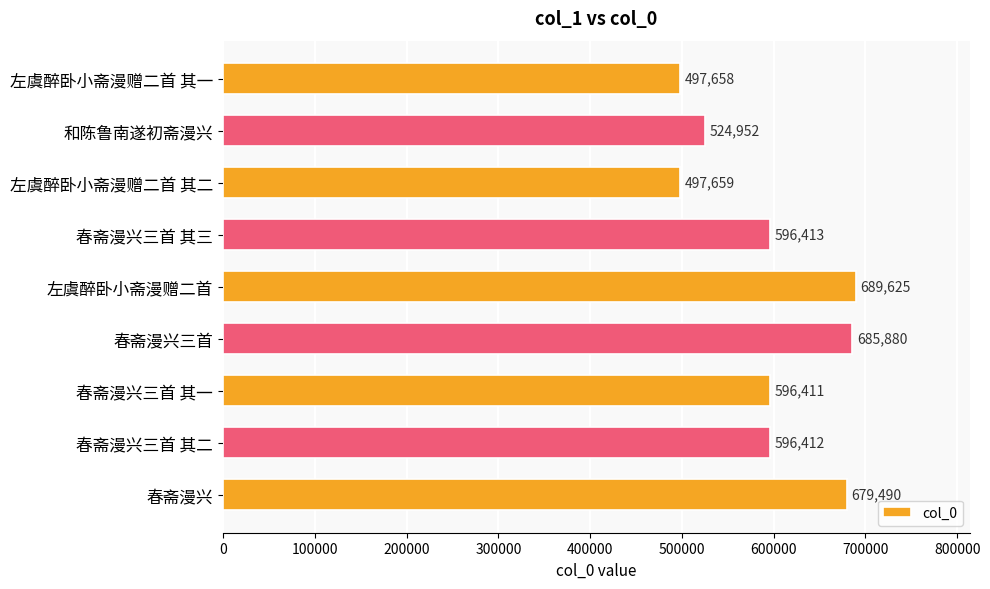

Which label corresponds to the largest value in the chart?

左虞醉卧小斋漫赠二首